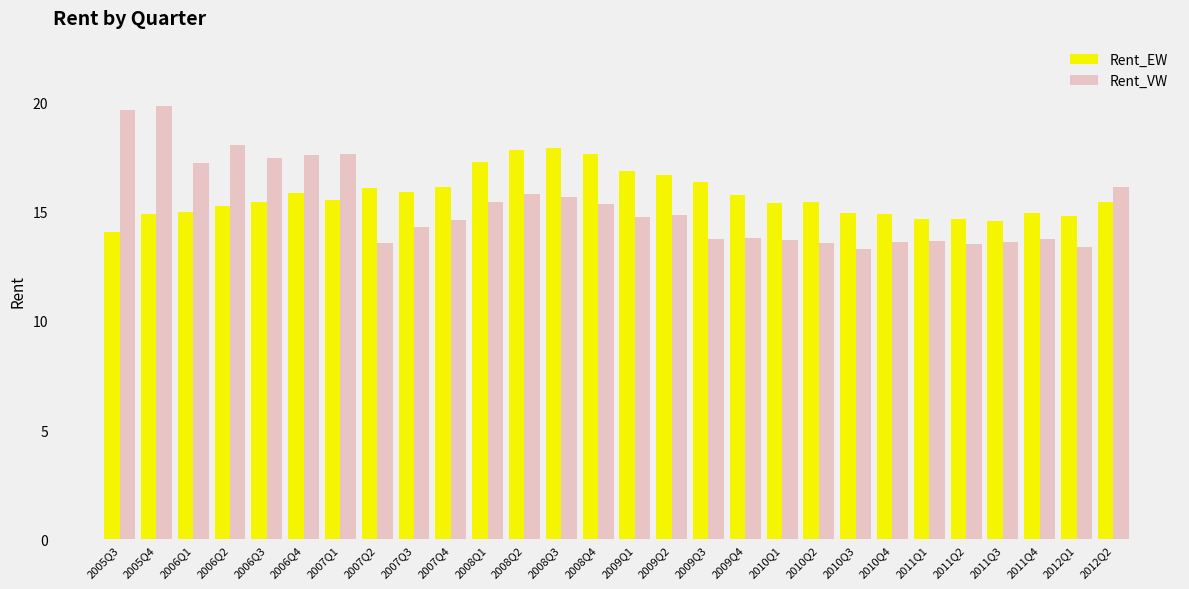

What is the difference between the second highest and second lowest values in the Rent_VW series?

6.2